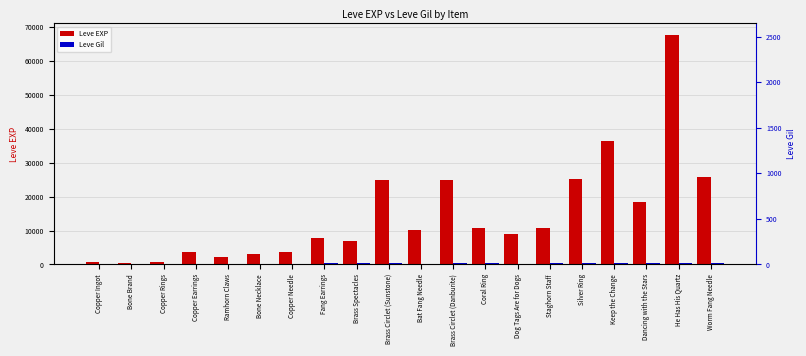

What is the average value of the Leve EXP series?

14640